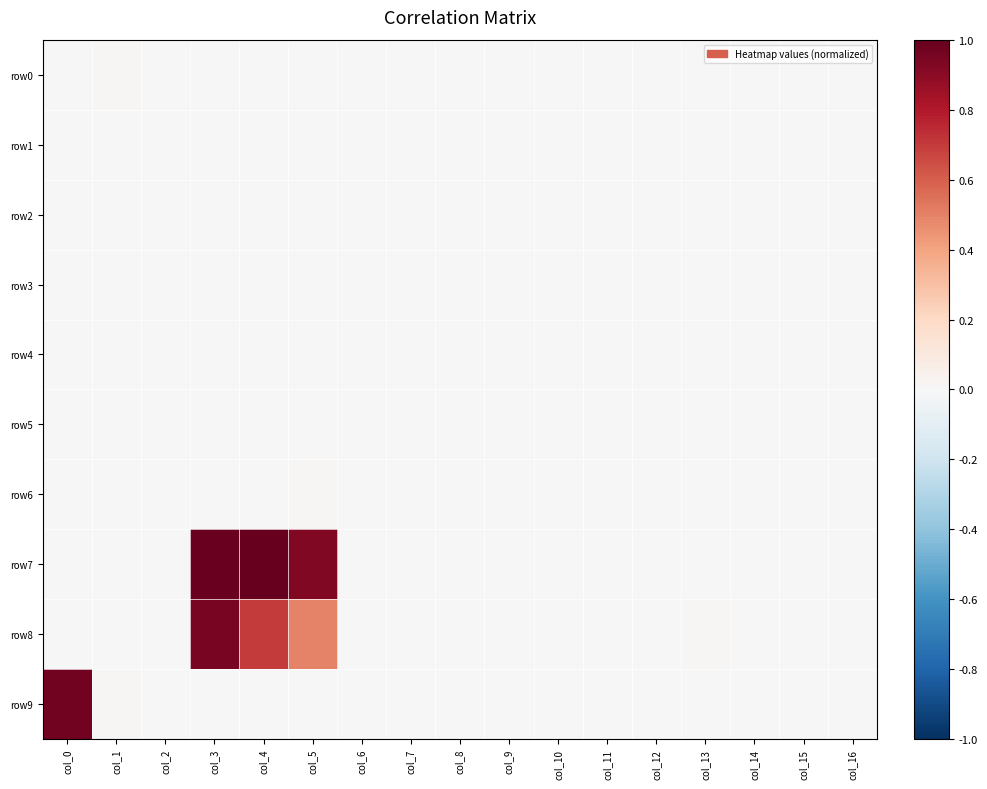

At col_4, list the series in order from largest to smallest.

row7, row8, row9, row5, row6, row3, row0, row1, row2, row4